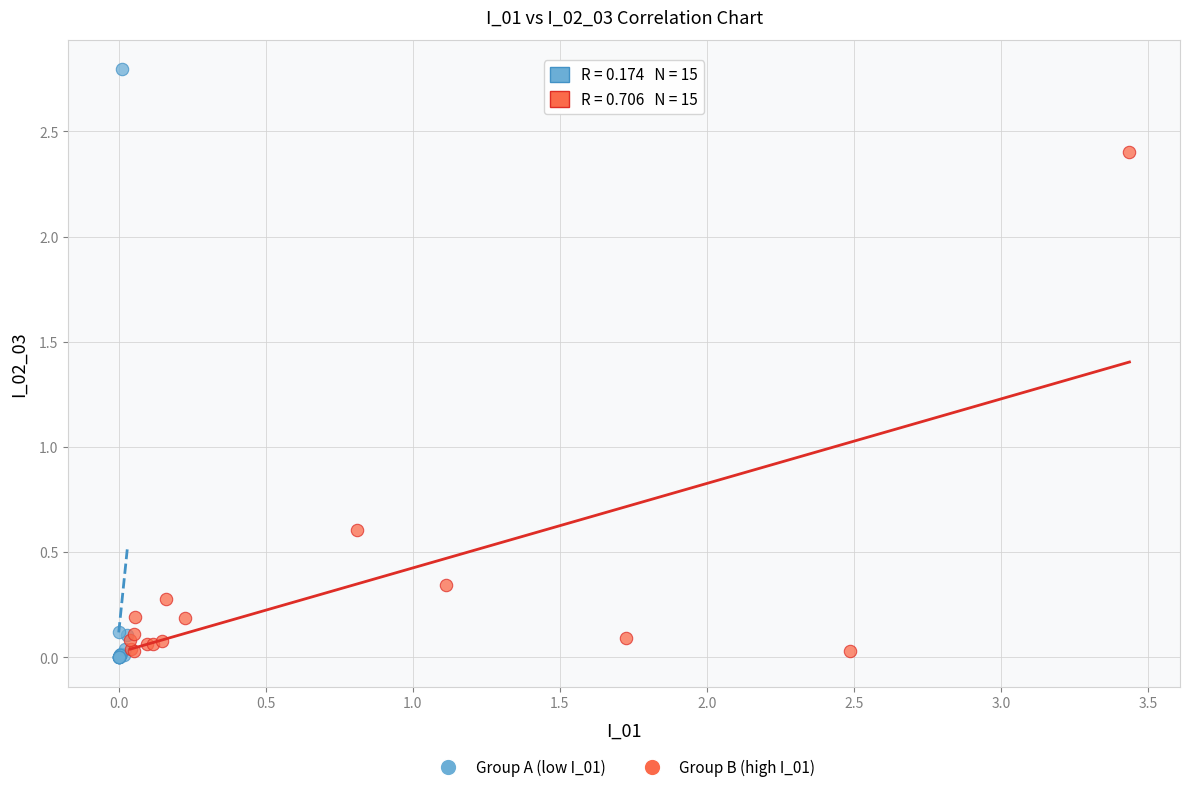

Which series has the widest spread of Y values?

Group A (low I_01)